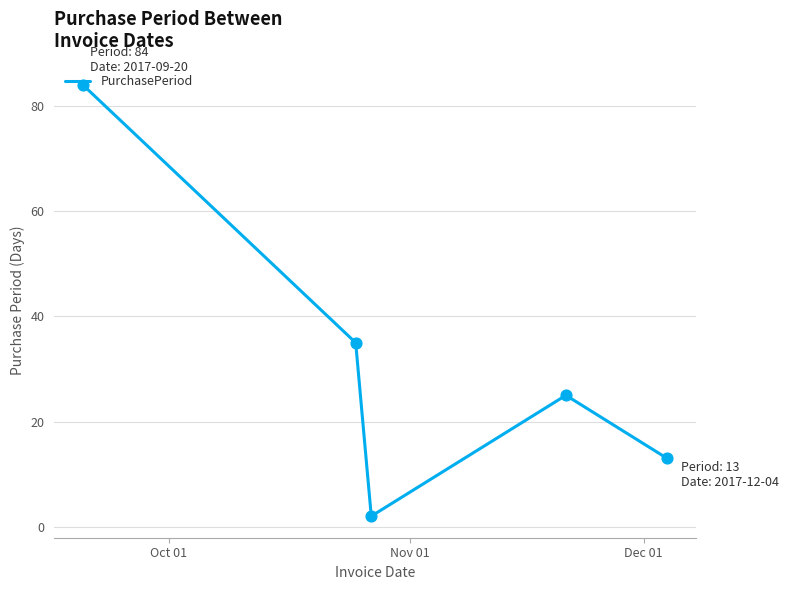

True or false: there are more than 2 points higher than both neighbors.

False